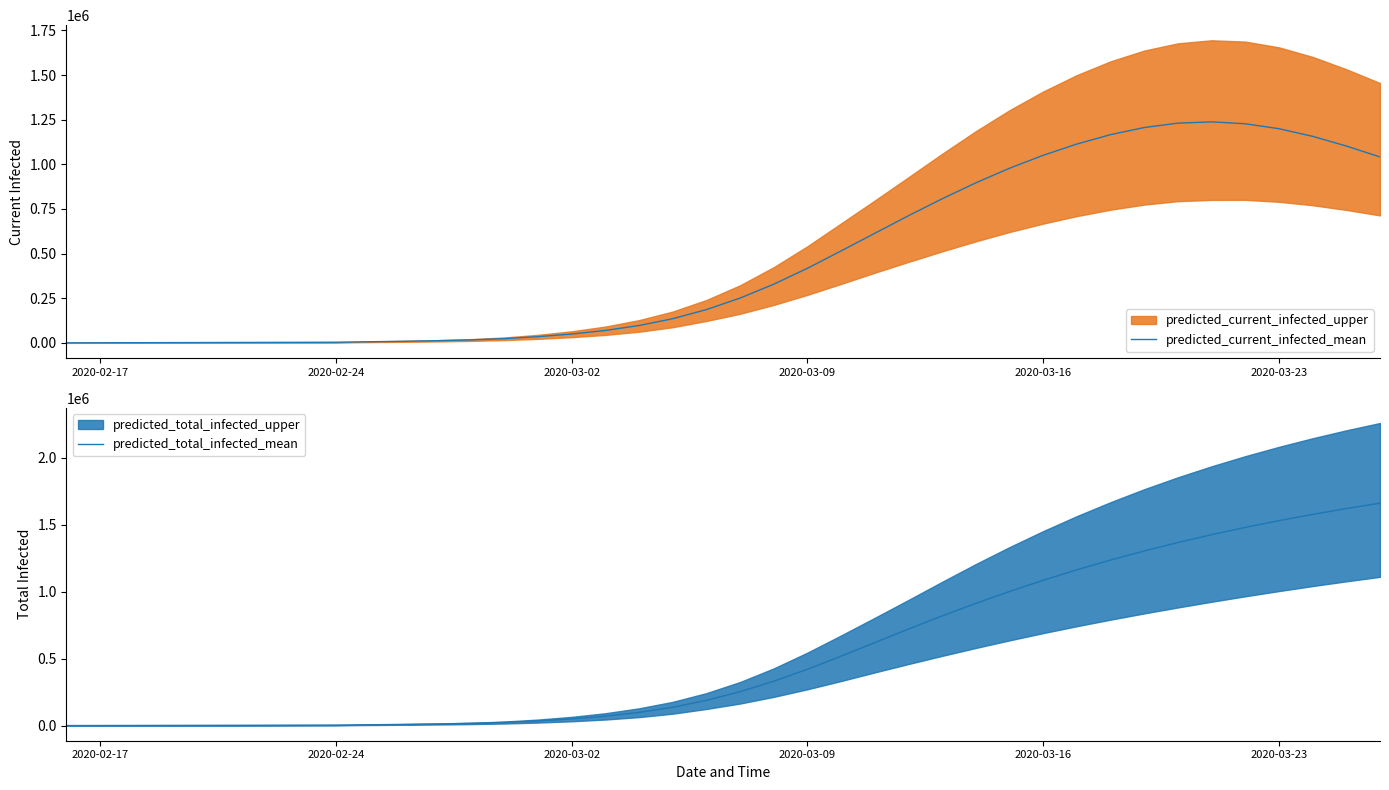

How many categories are shown in the chart?

40